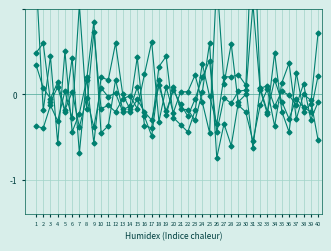

How many data points does each series have?

40